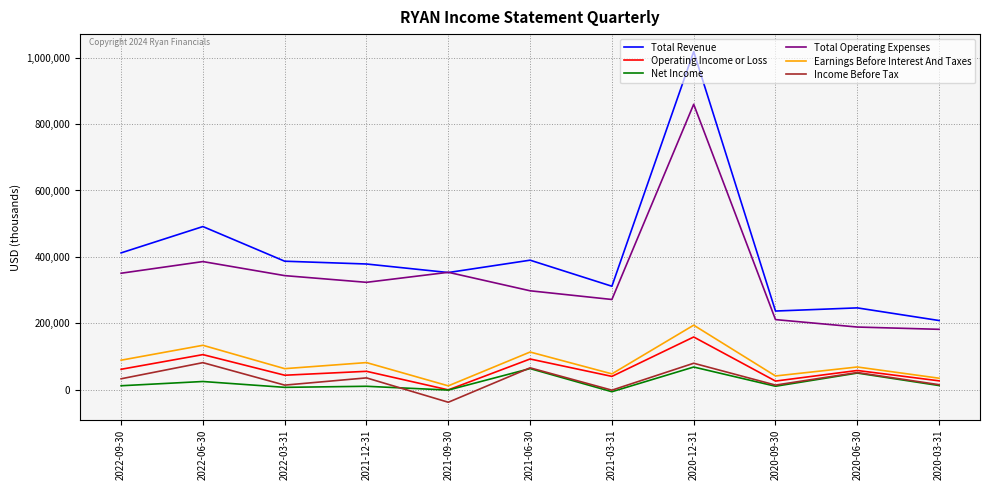

Which series has the largest range (max minus min)?

Total Revenue